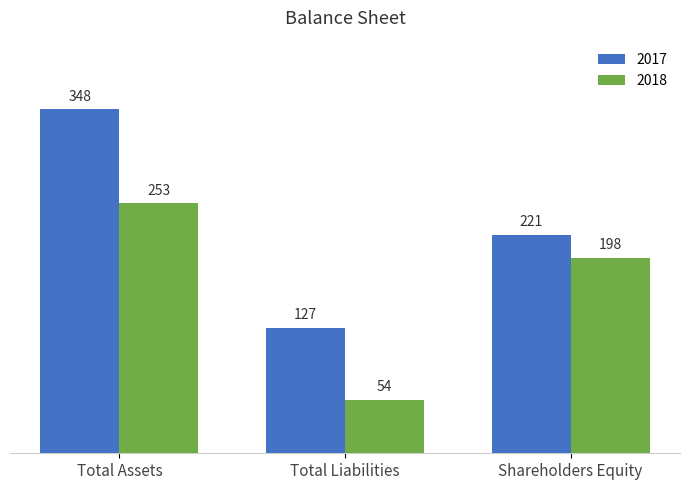

List the series in order of their overall mean, lowest first.

2018, 2017